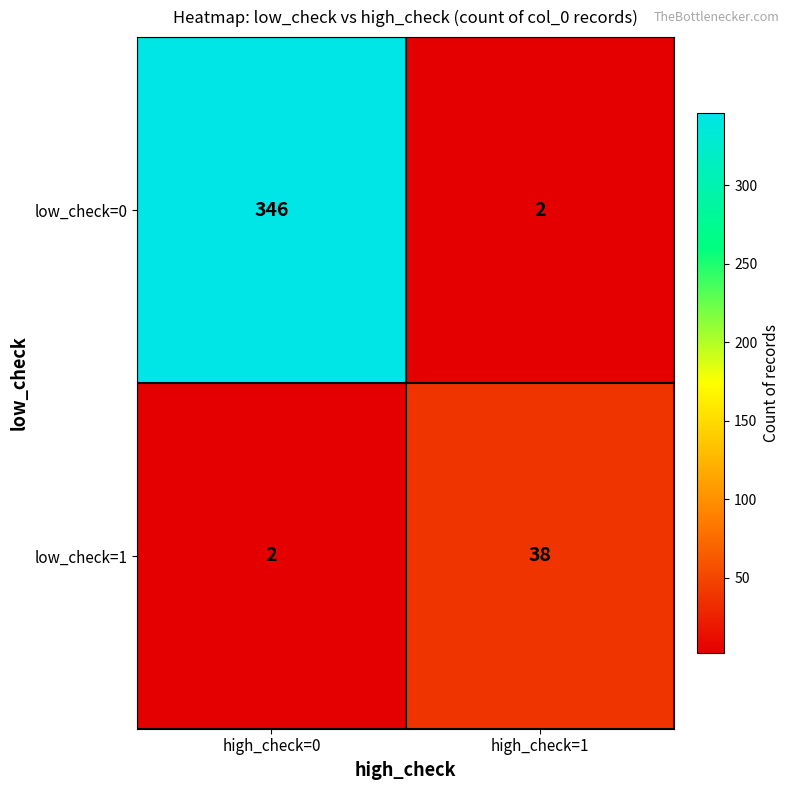

Between high_check=0 and high_check=1, which series saw the biggest shift?

low_check=0